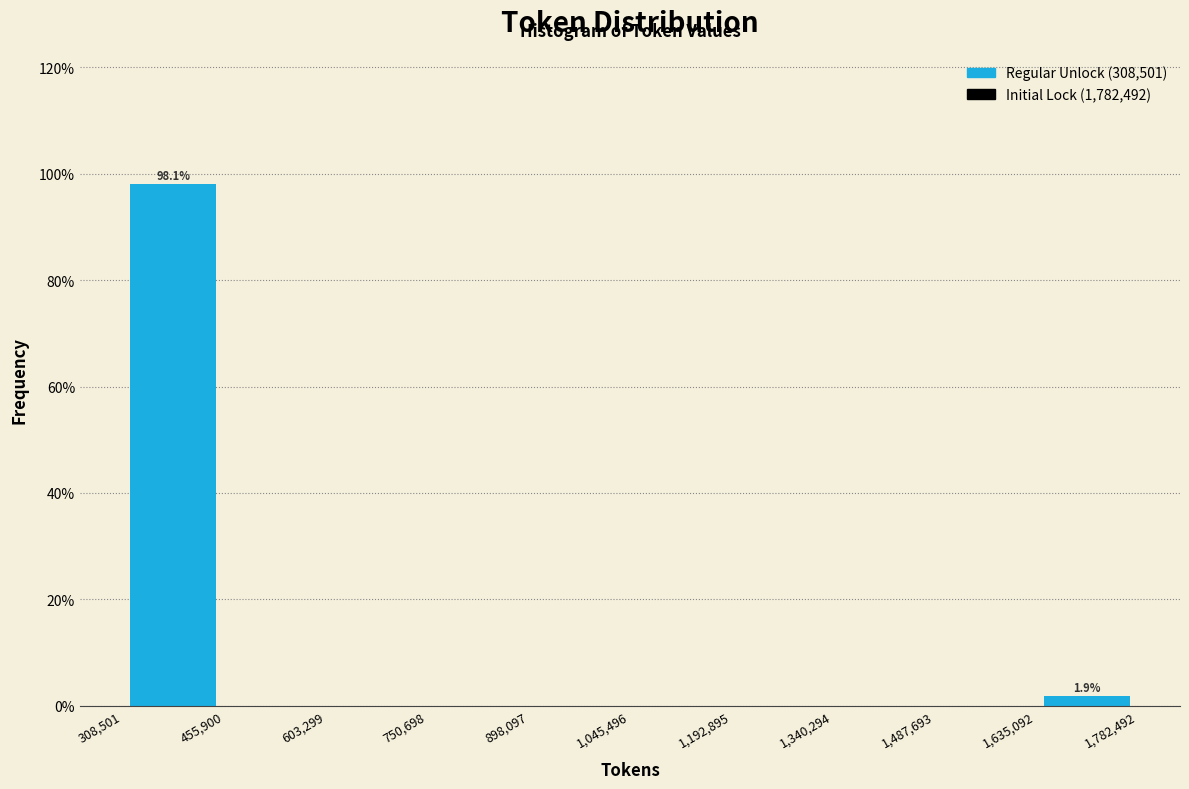

Which range on the x-axis has the tallest bar?

308,501 to 455,900